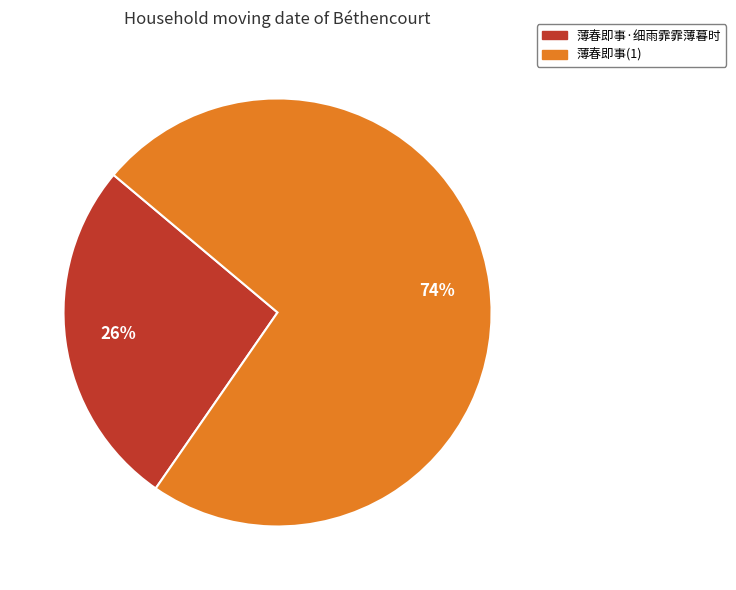

Is the sum of 薄春即事·细雨霏霏薄暮时 and 薄春即事(1) greater than half?

Yes